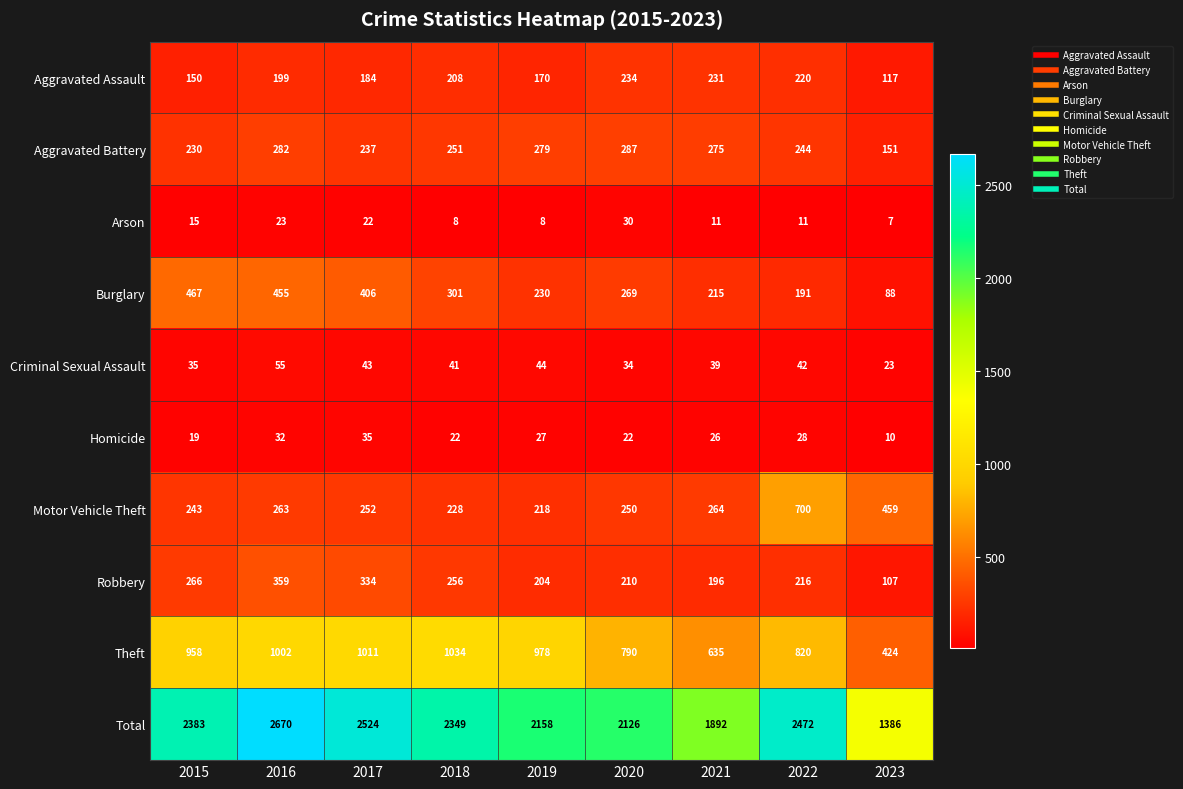

Between 2016 and 2022, which series saw the biggest shift?

Motor Vehicle Theft